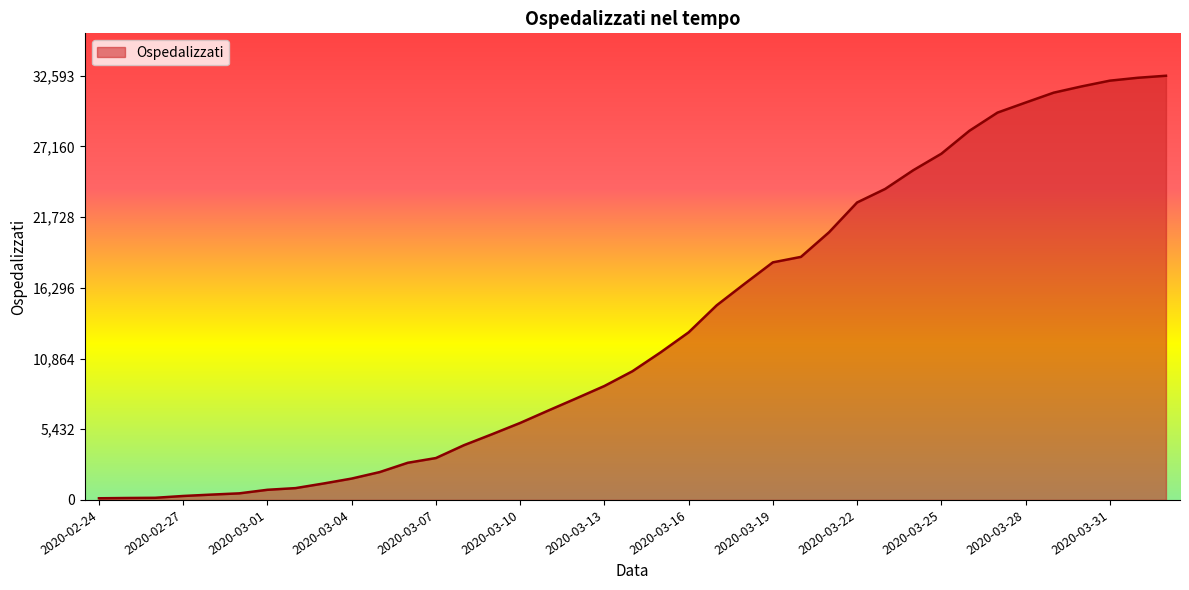

What is the difference between the maximum and minimum values?

32466